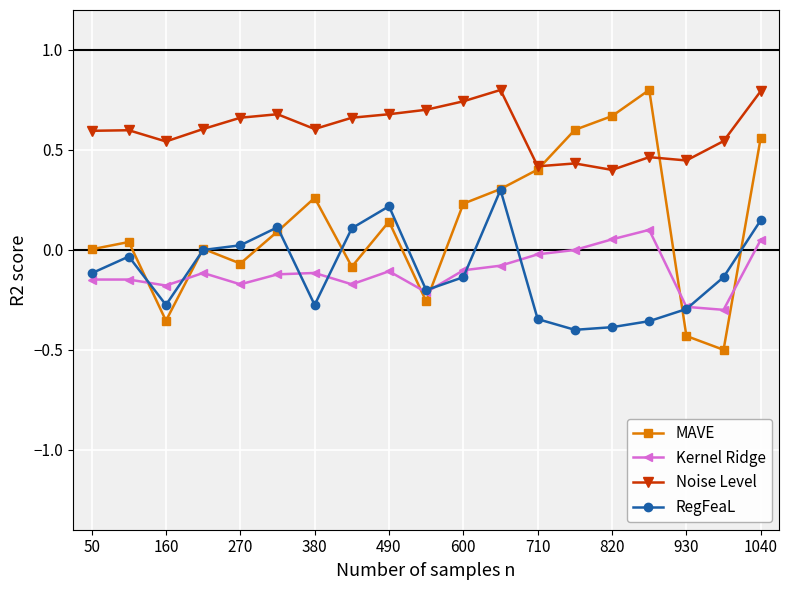

True or false: Noise Level and RegFeaL cross at least once.

False